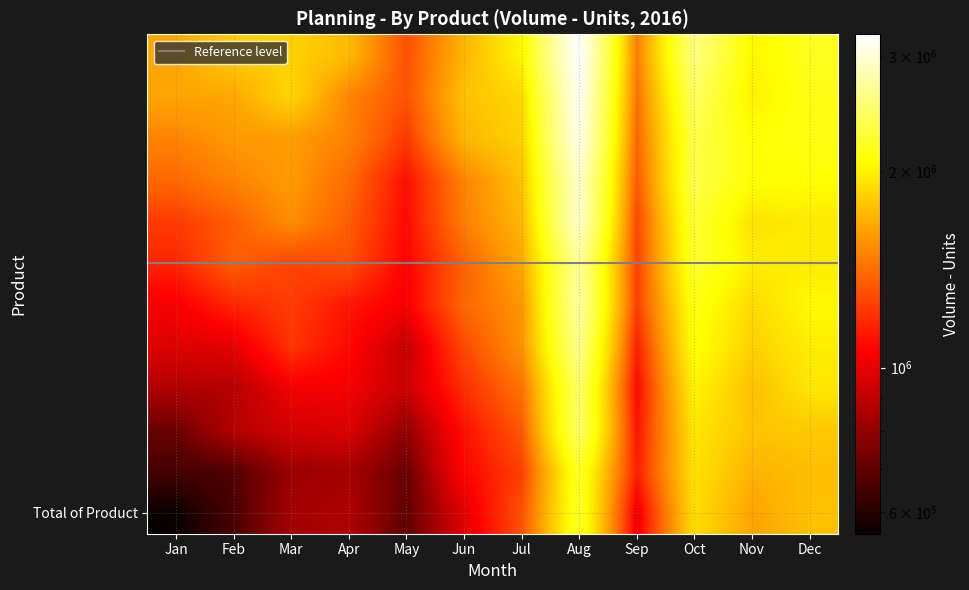

What is the greatest value displayed?

2939911.3